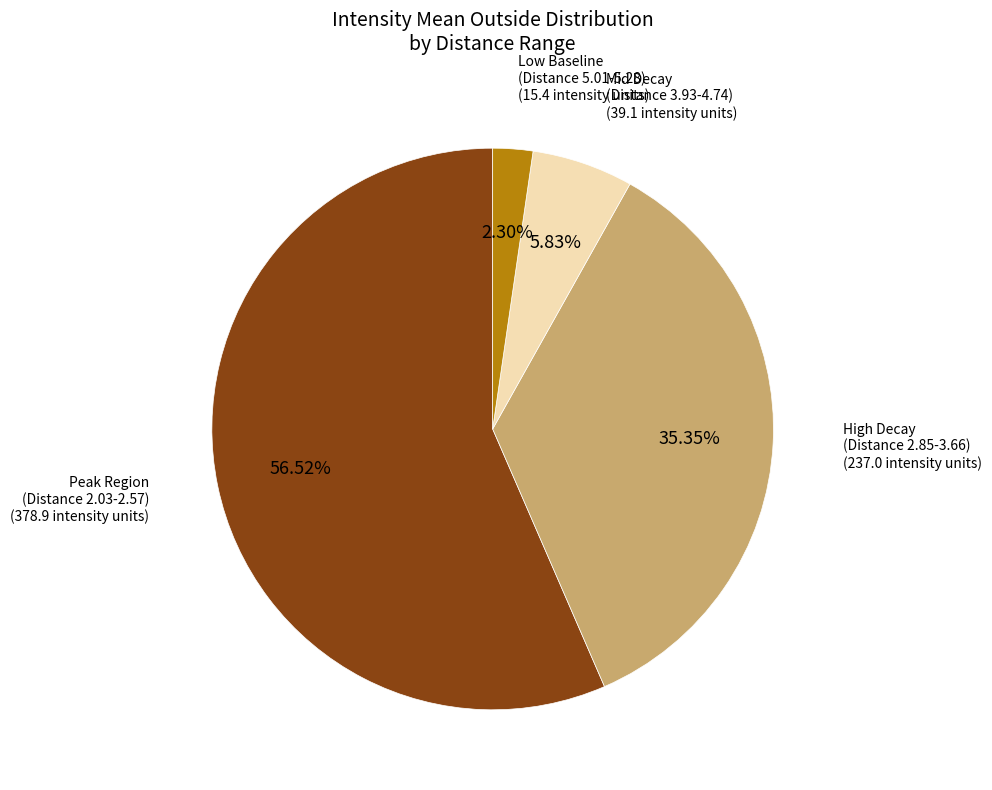

Is there a majority slice in this chart?

Yes